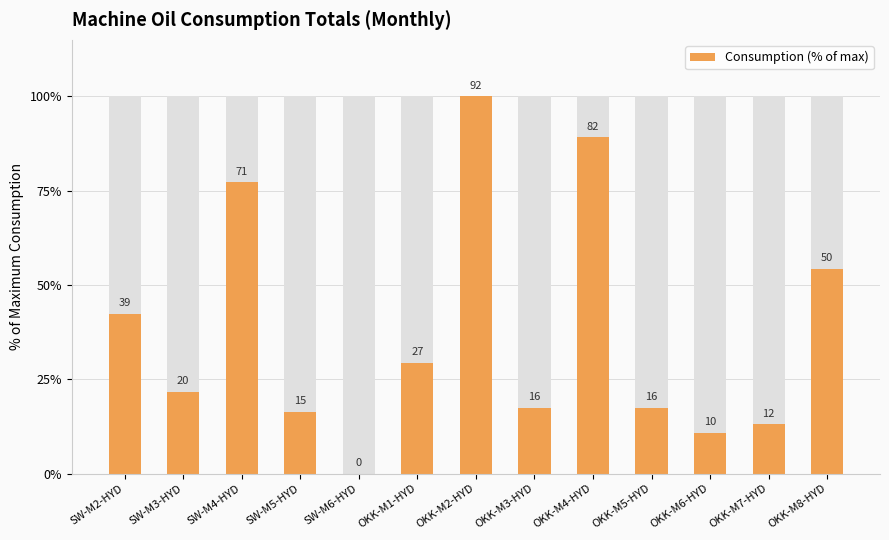

Count the number of values greater than 21.

7